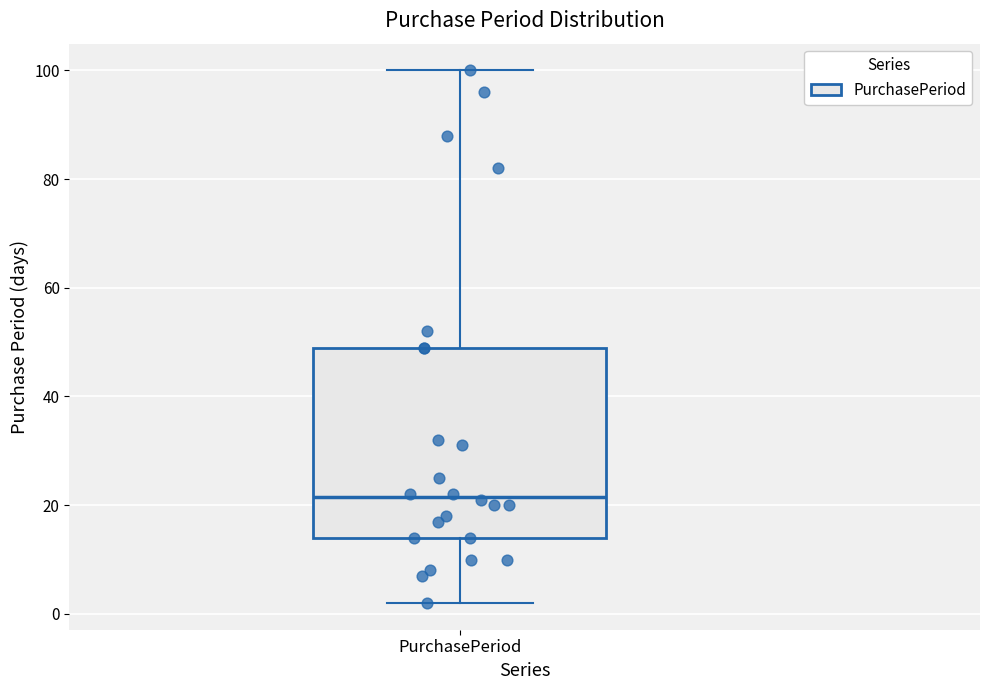

Where is the lower edge of the box for PurchasePeriod on the y-axis? The values are not printed on the chart, so give them approximately, as read against the axis.

14